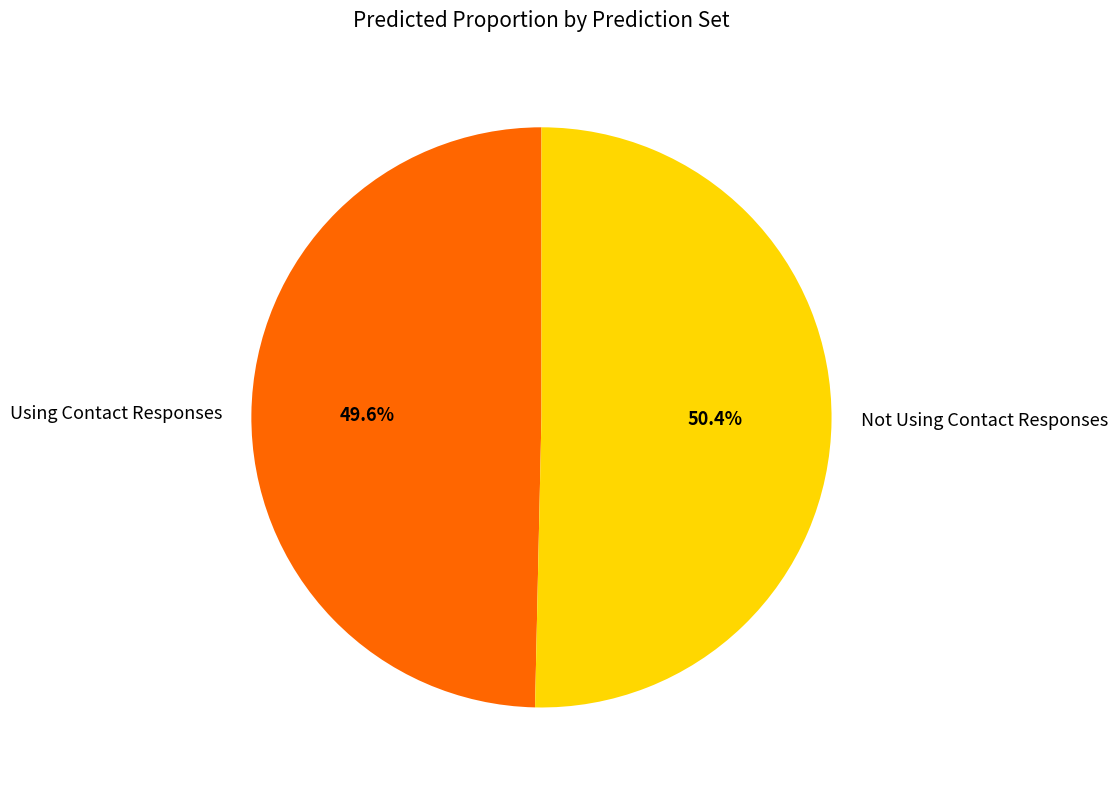

Does Using Contact Responses account for over 50% of the chart?

No